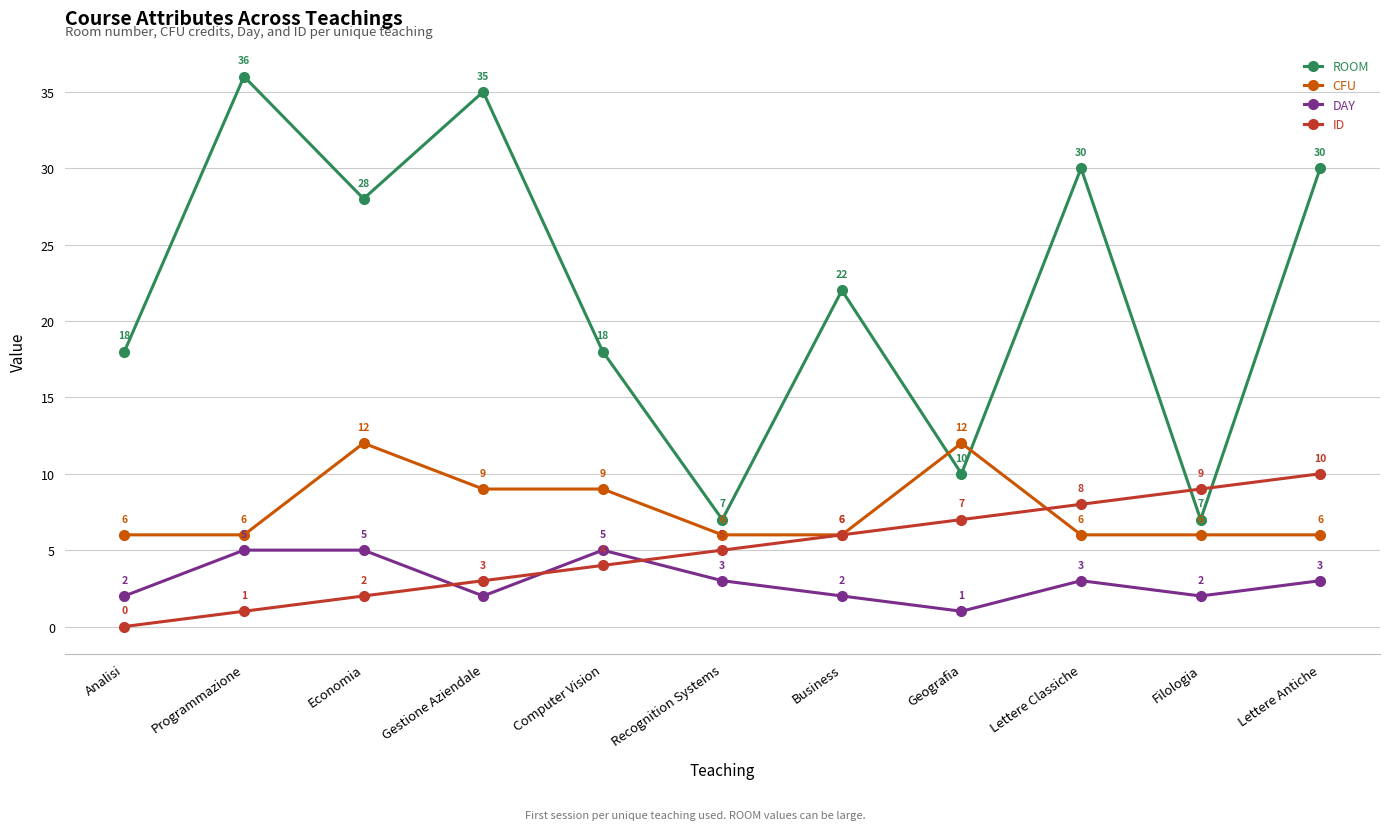

Does the chart have visible grid lines?

Yes